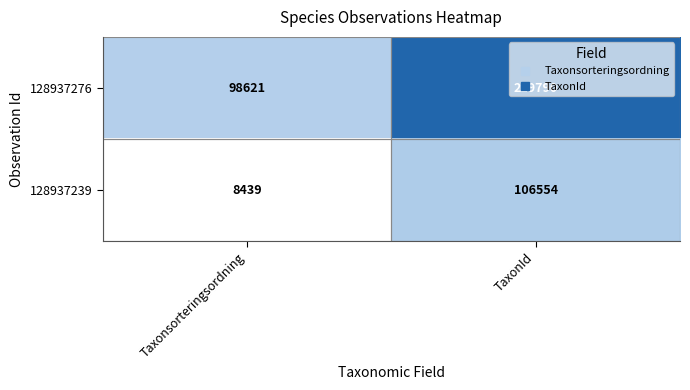

The value of 128937276 at Taxonsorteringsordning is 98621. True or false?

True